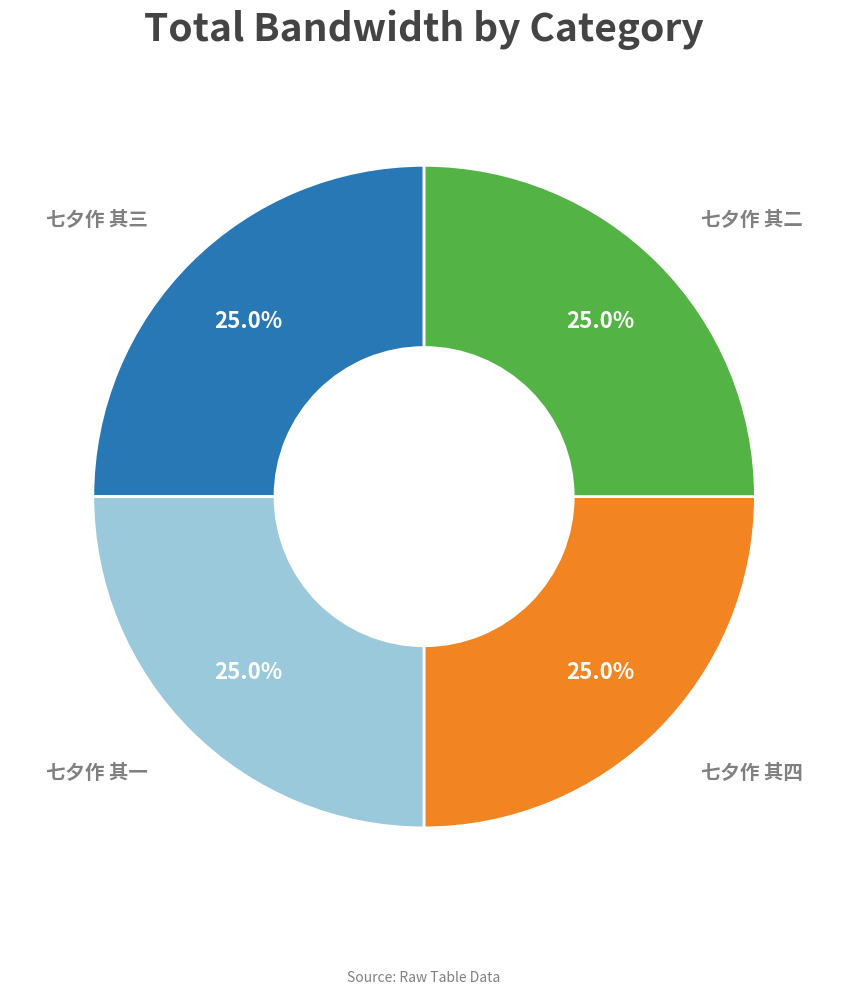

Is there a majority slice in this chart?

No